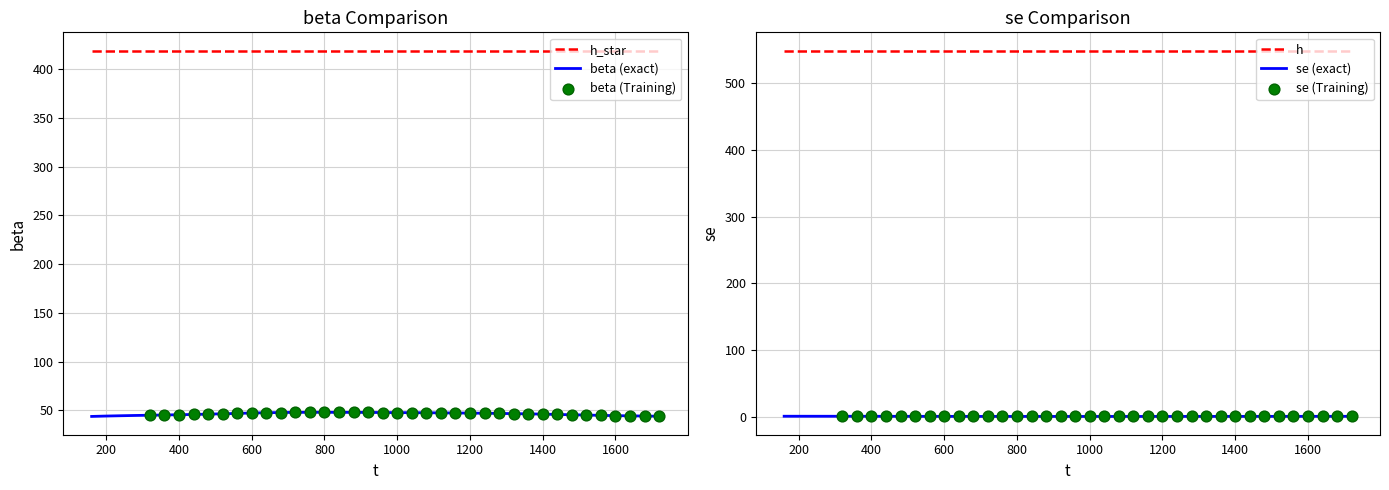

Which series has the largest total across all categories?

beta